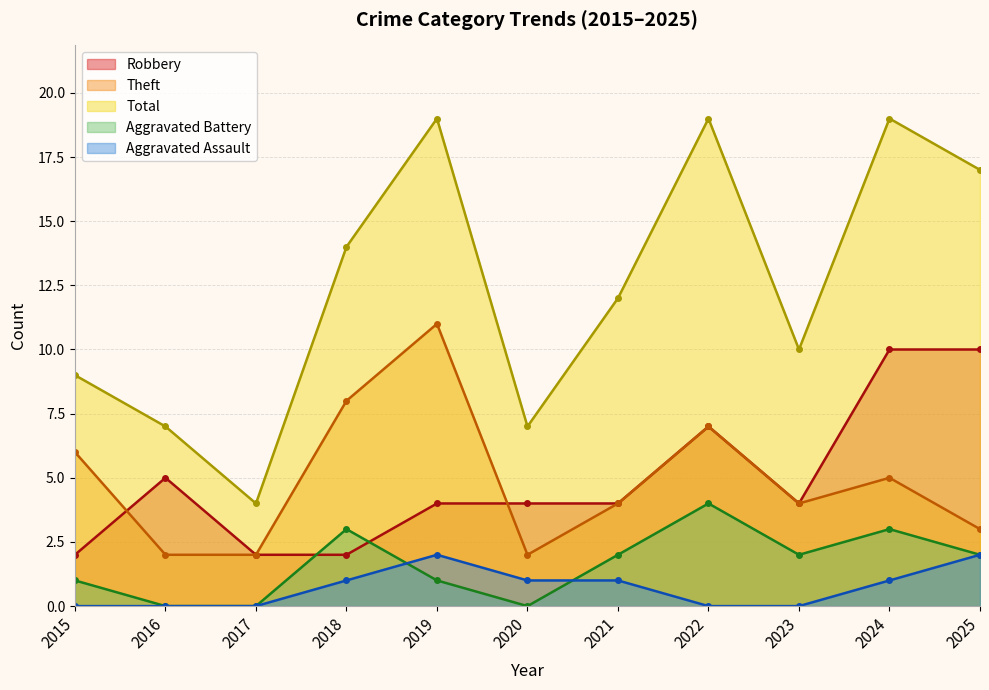

What is the sum of all Aggravated Battery values?

18